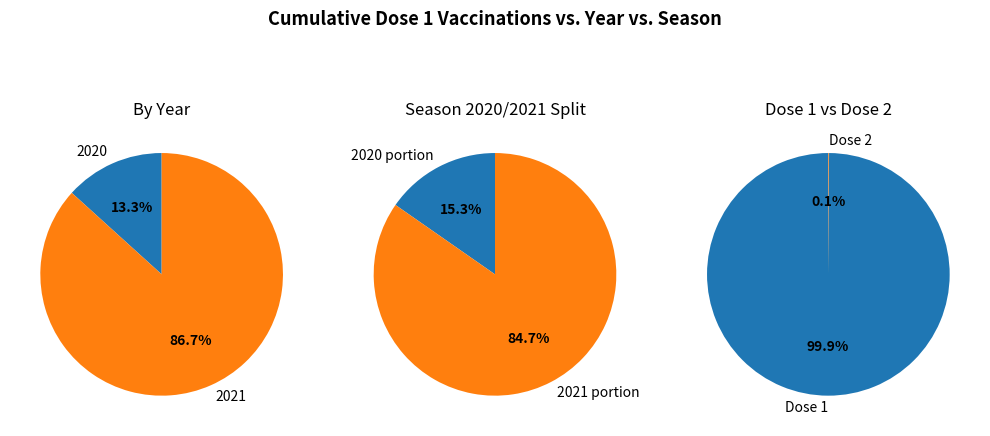

To the nearest percent, what is the difference between the 2021 and 2020 slice percentages?

73%